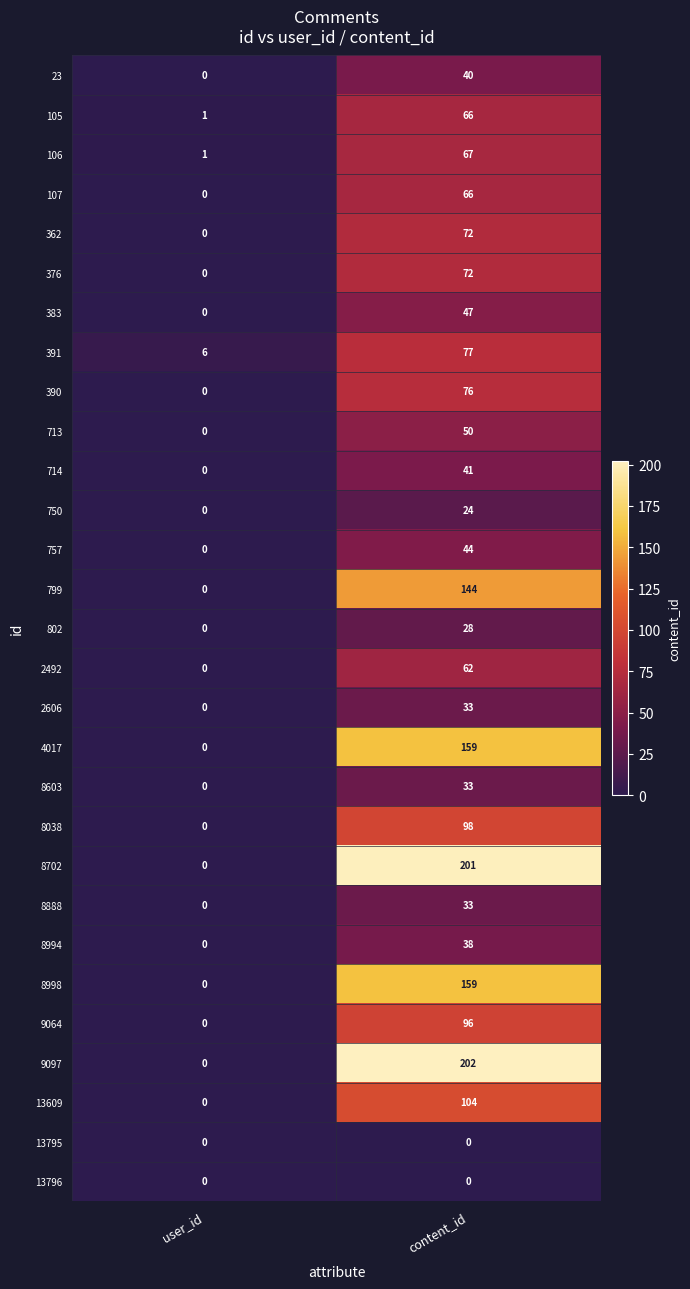

The value of 713 at content_id is 50. True or false?

True